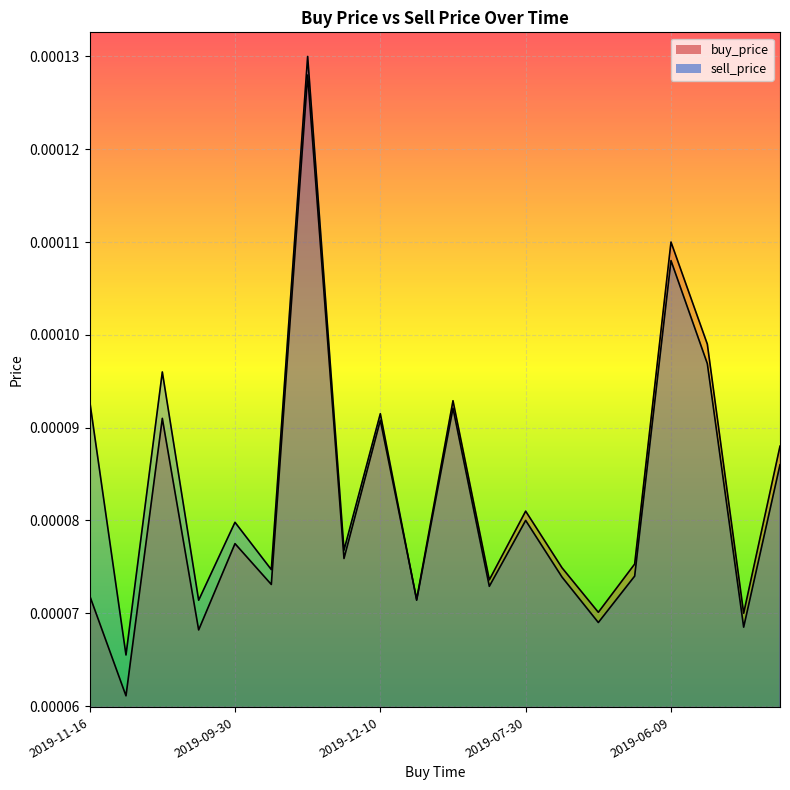

How many lines are shown in the chart?

2